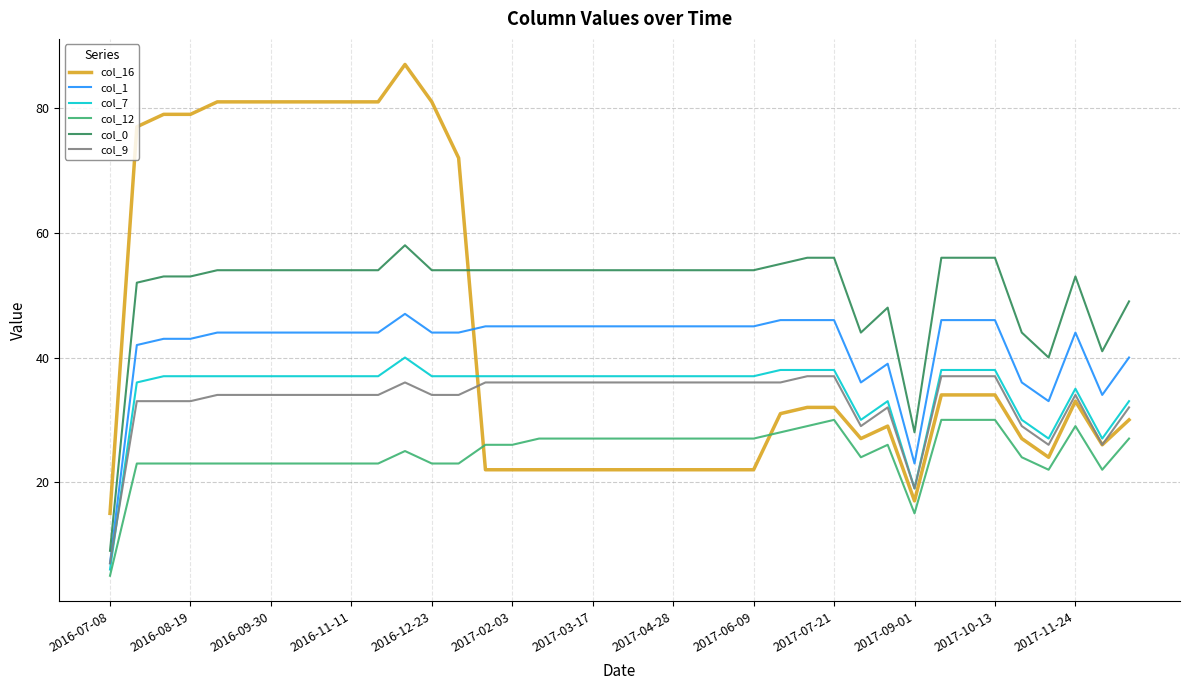

True or false: col_7 has more than 2 interior local peaks.

True